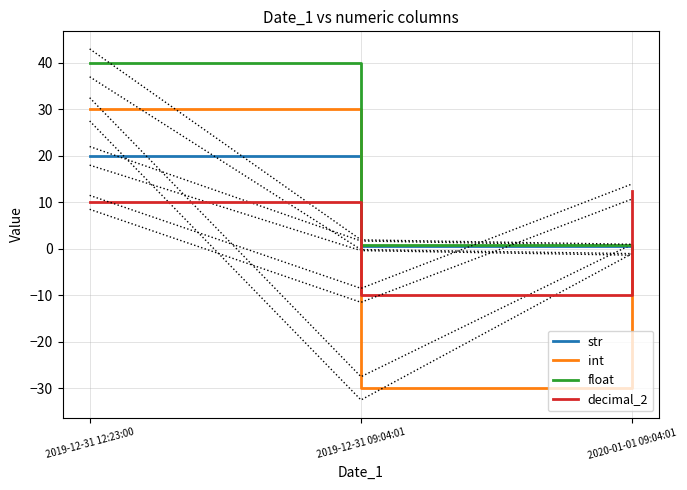

What are all the series names shown in the legend?

str, int, float, decimal_2